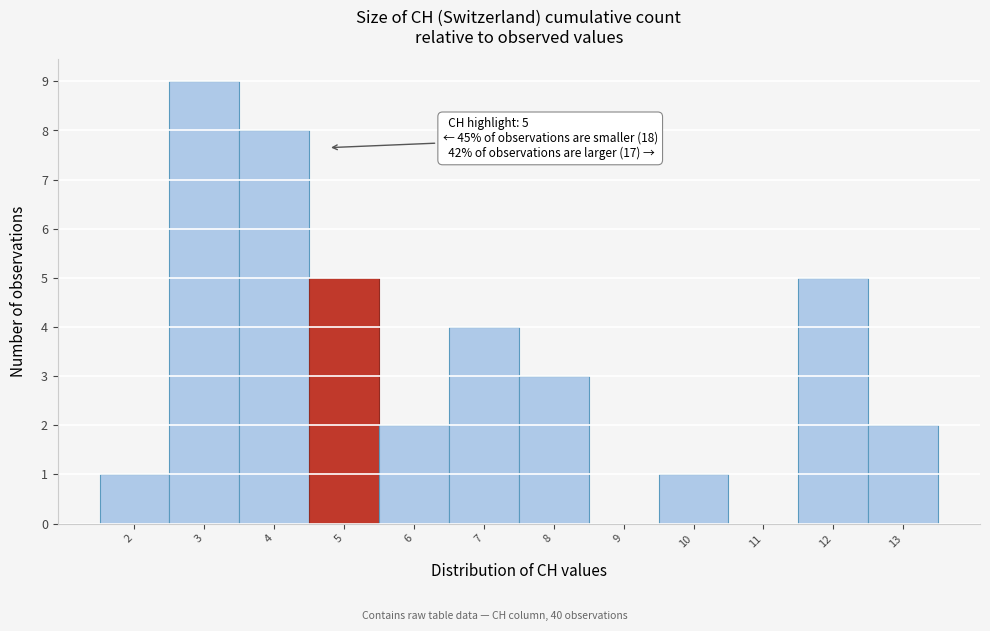

Reading right to left, transcribe all the data shown in this chart.

13=2	12=5	11=0	10=1	9=0	8=3	7=4	6=2	5=5	4=8	3=9	2=1